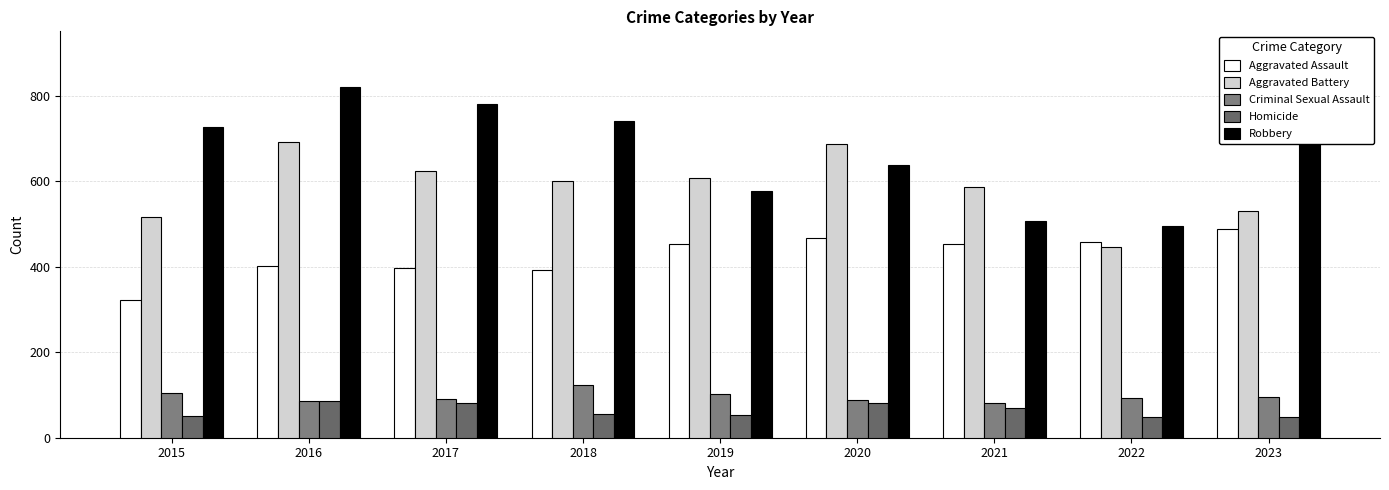

The value of Aggravated Assault at 2019 is 452. True or false?

True